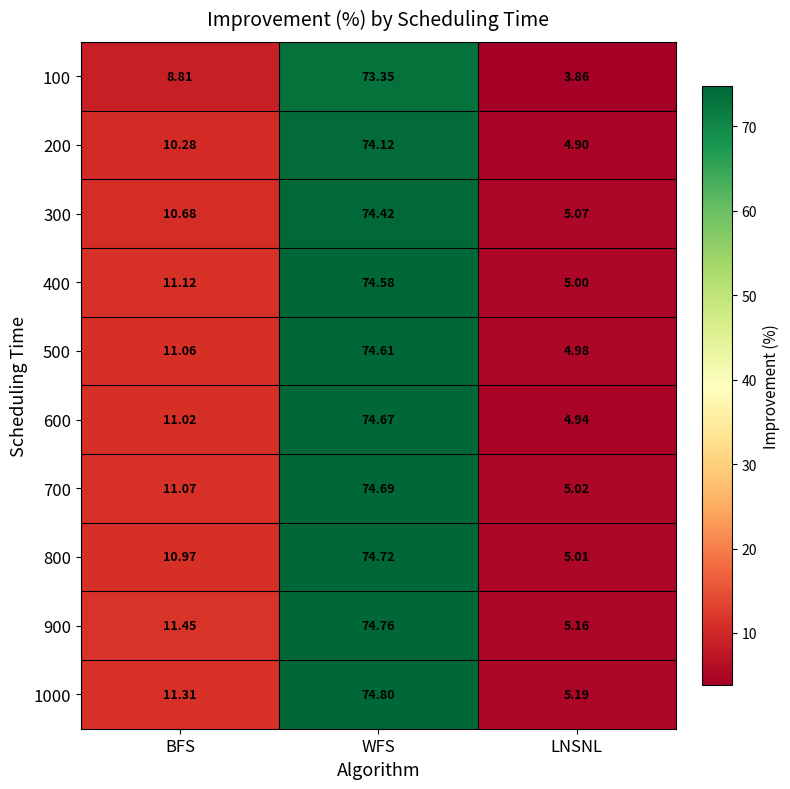

Which category has the lowest value in the 900 series?

LNSNL